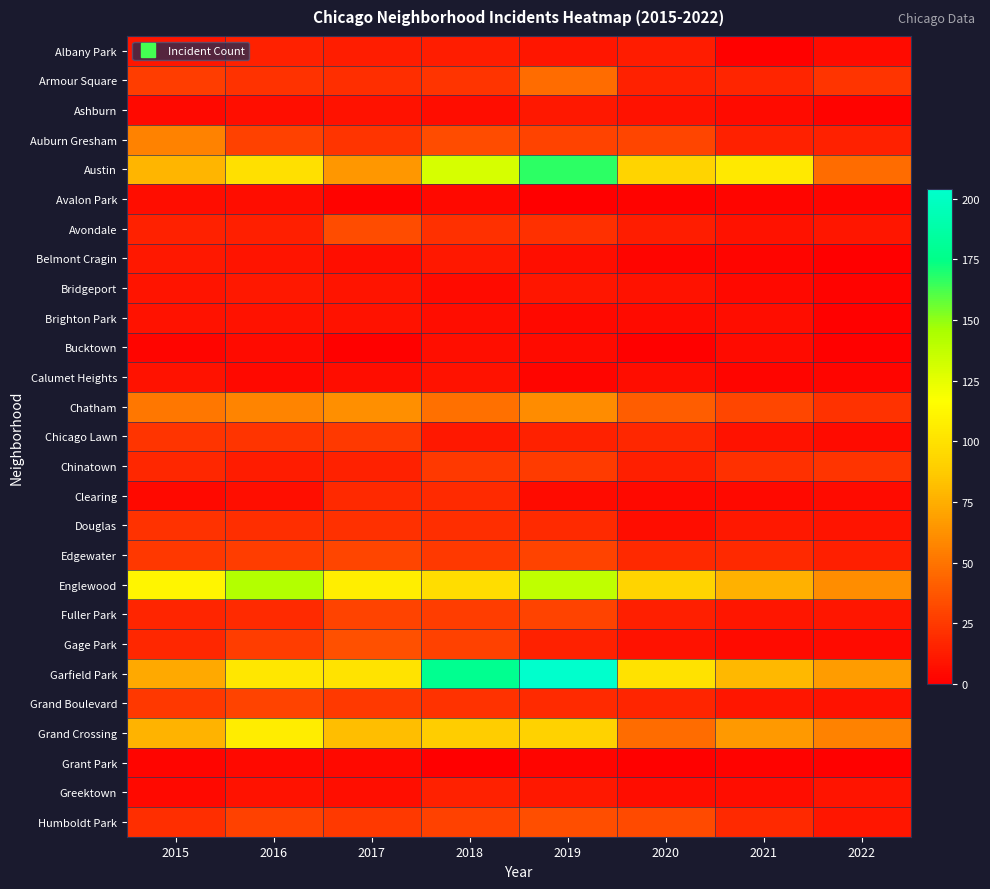

At which category is the sum across all series the highest?

2019